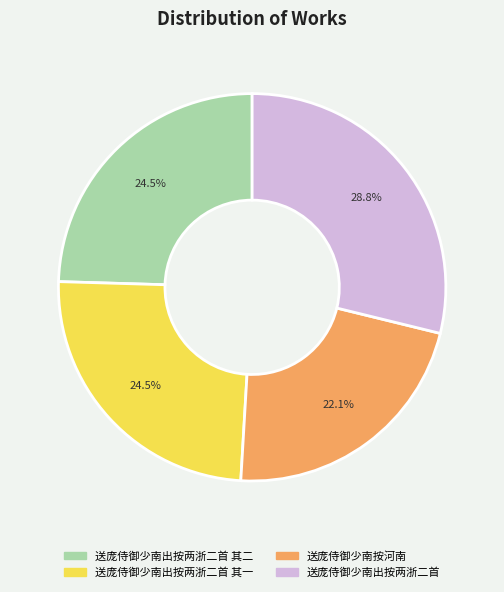

Does any single category account for the majority?

No